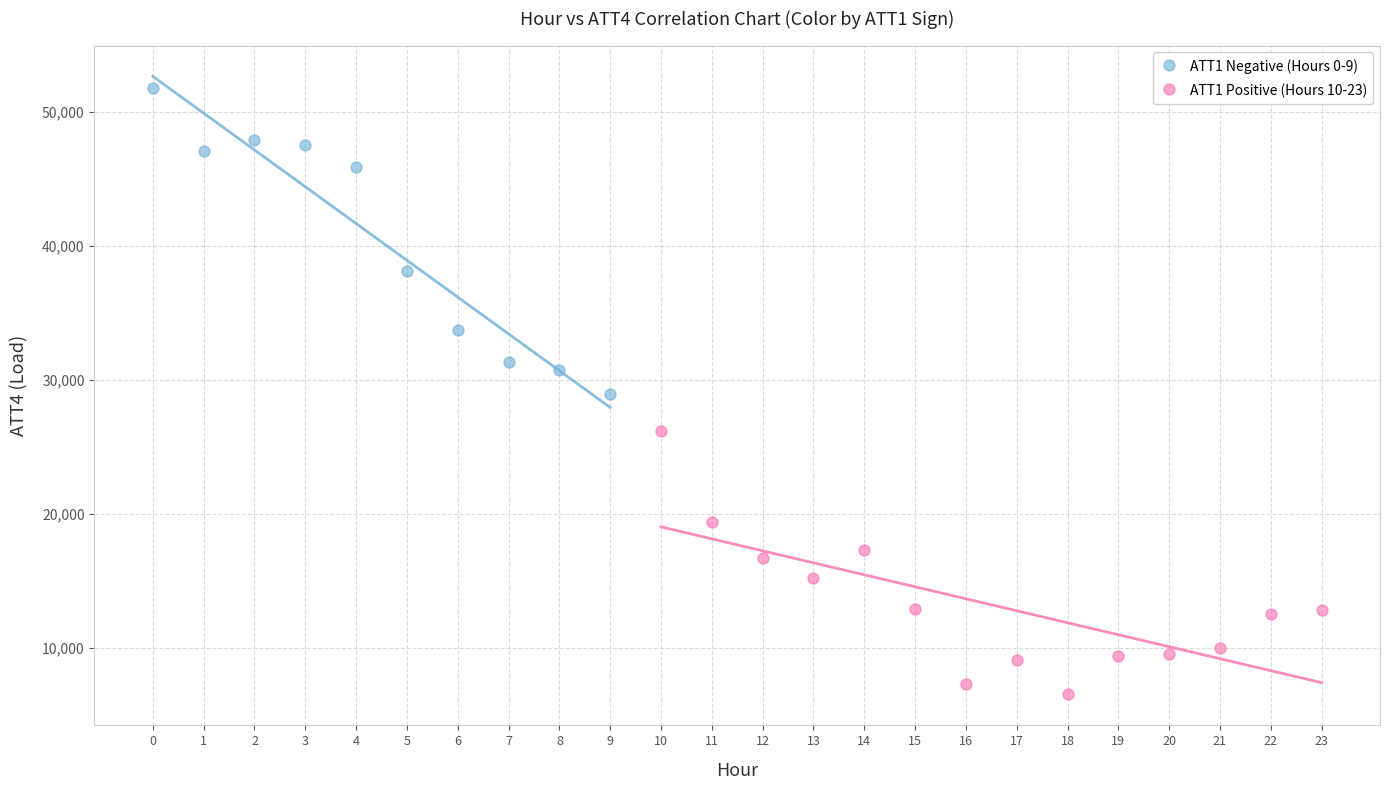

Which series contains the highest Y value?

ATT1 Negative (Hours 0-9)